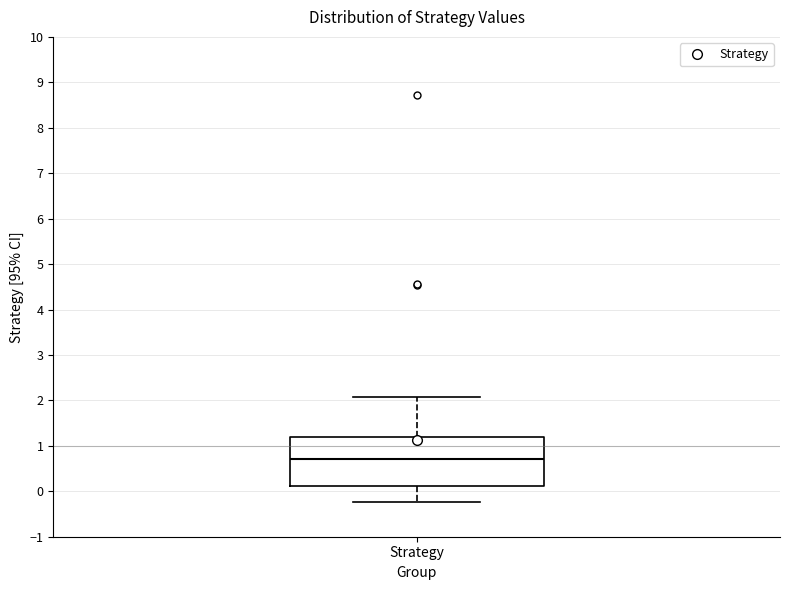

Where is the upper edge of the box for Strategy on the y-axis? The values are not printed on the chart, so give them approximately, as read against the axis.

1.2